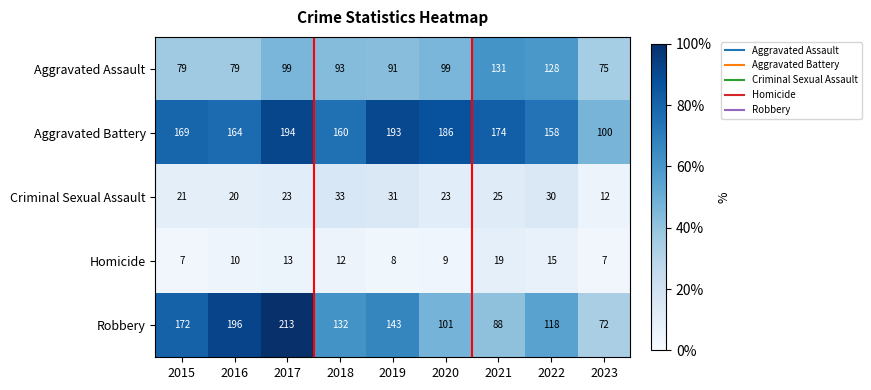

What is the total value across all series at 2019?

466